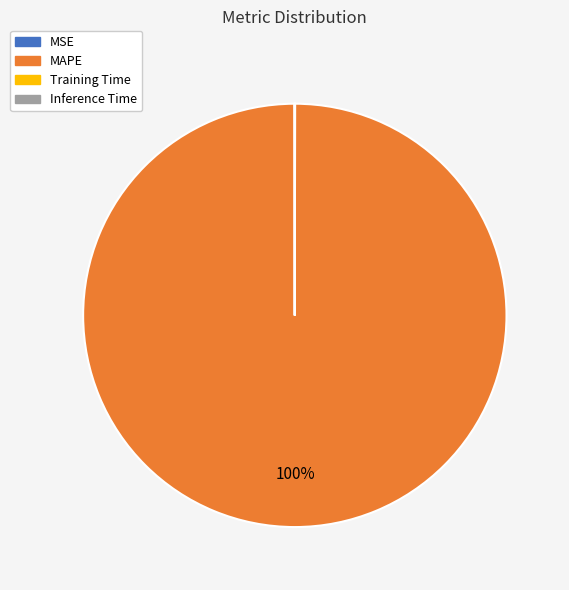

What percentage is the MAPE slice, to the nearest percent?

100%